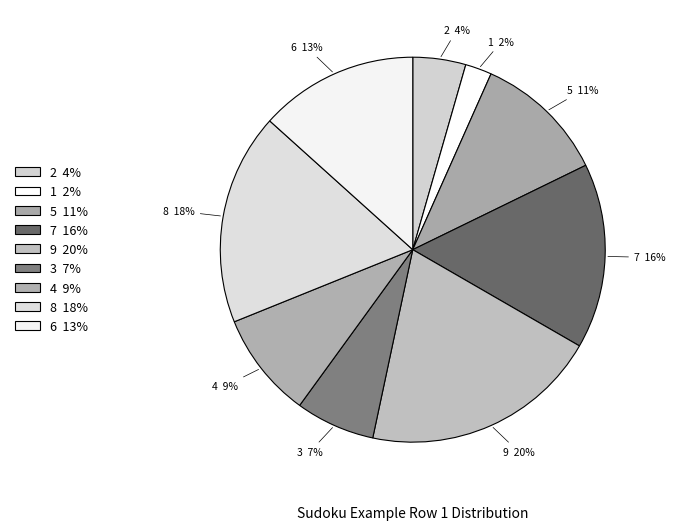

Does 4 account for over 50% of the chart?

No